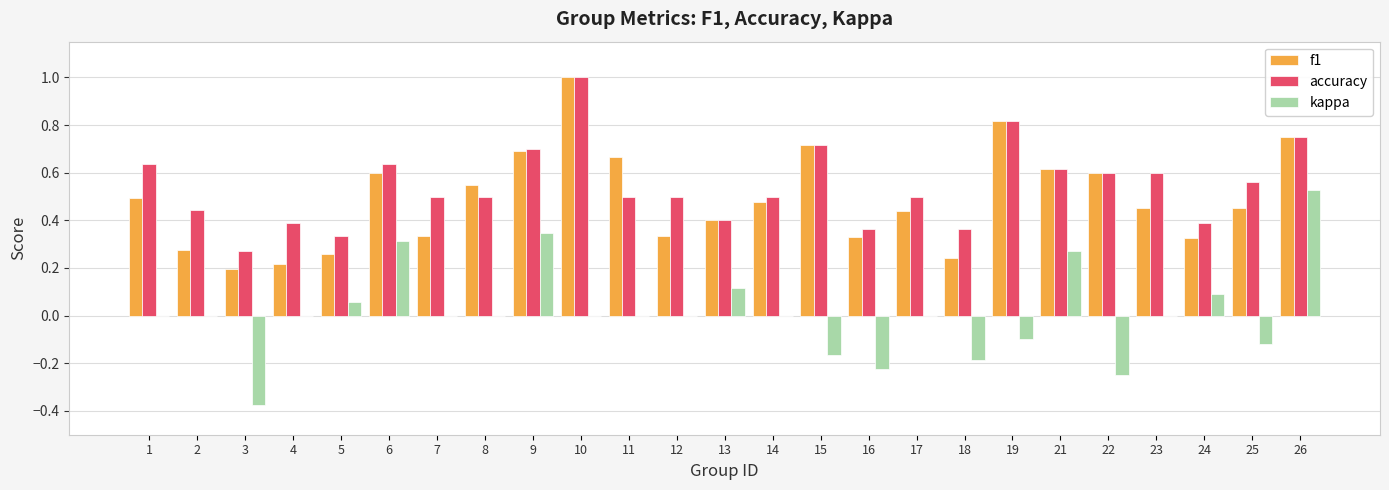

Is it true that accuracy equals 0.1 at 5?

False